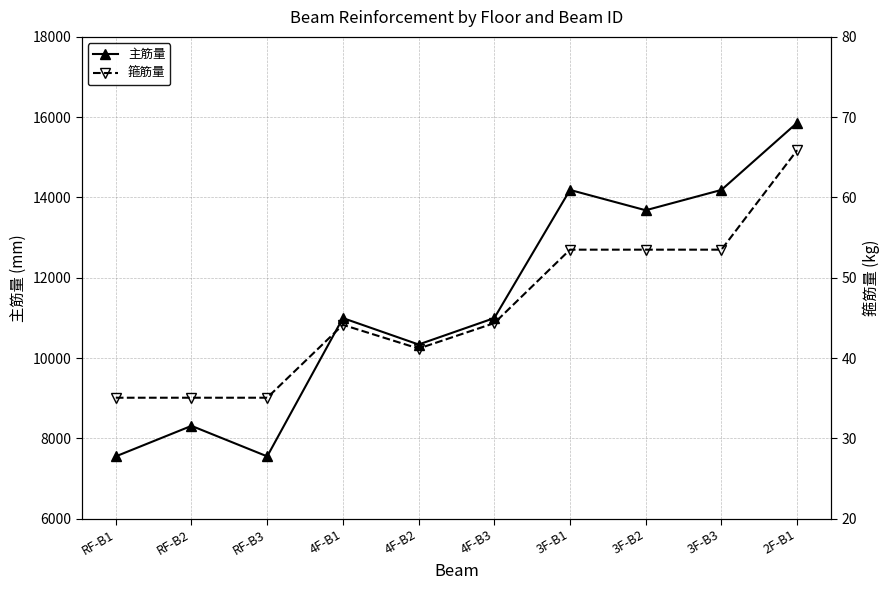

What is the label of the 9th point from the right?

RF-B2